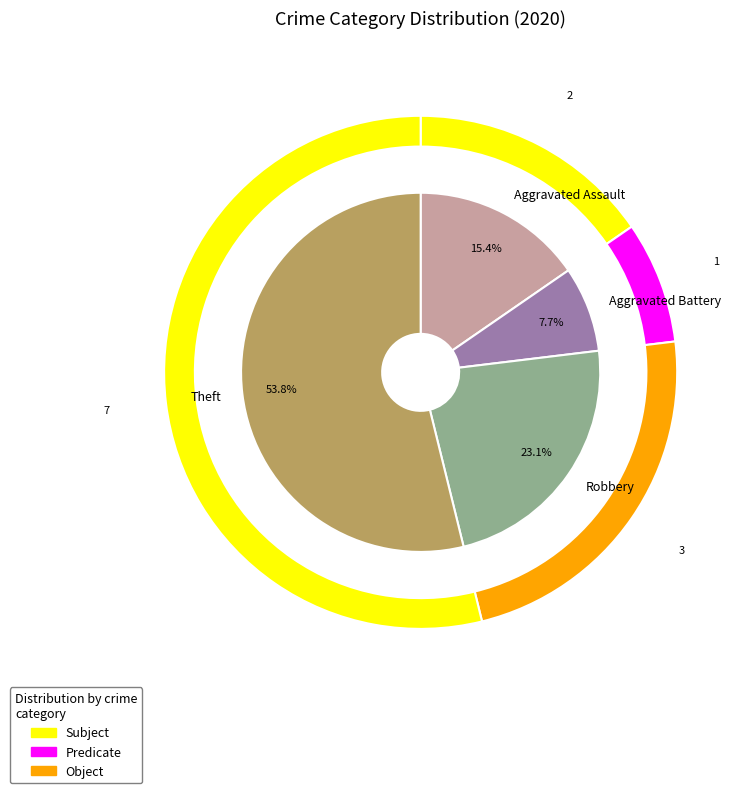

Is there any slice that represents more than half of the pie?

Yes